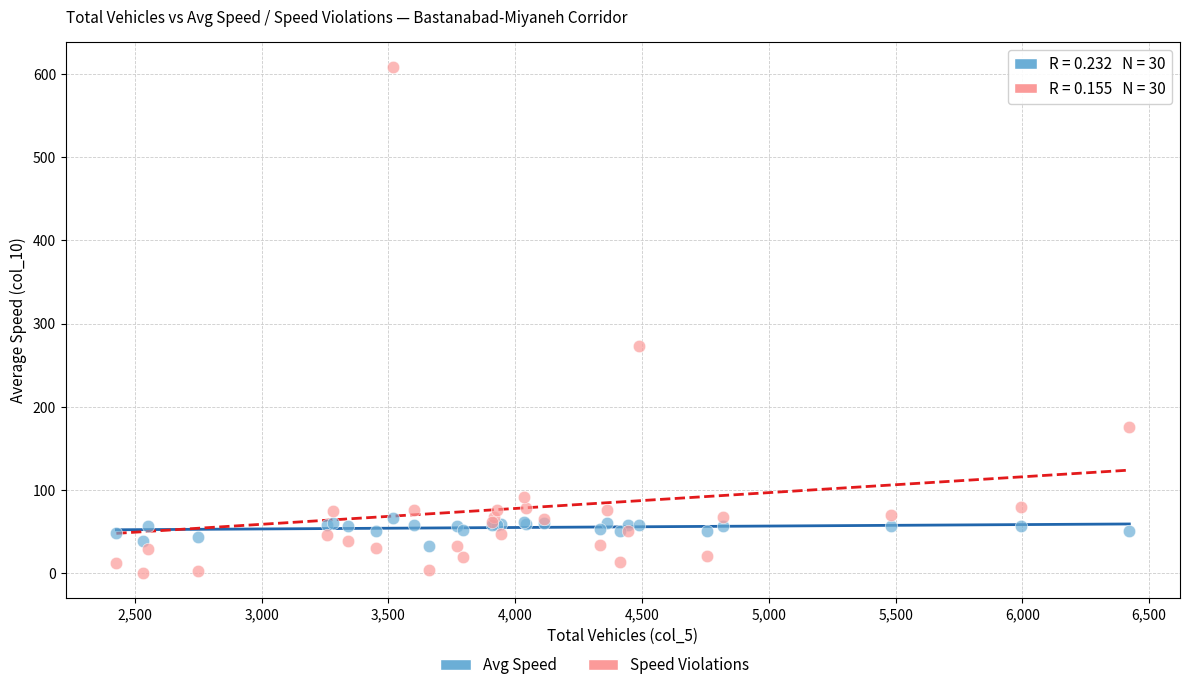

Across all series, what Y value is closest to 304?

273